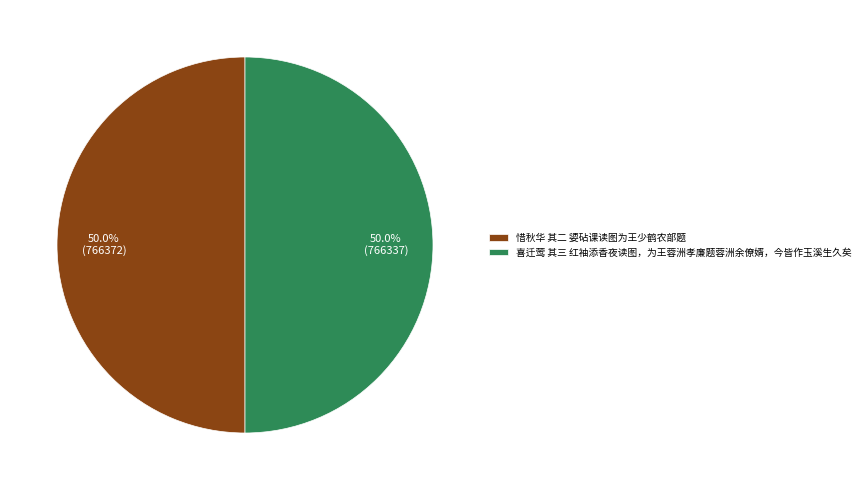

How much of the chart is everything except 惜秋华 其二 媭砧课读图为王少鹤农部题?

50.0%